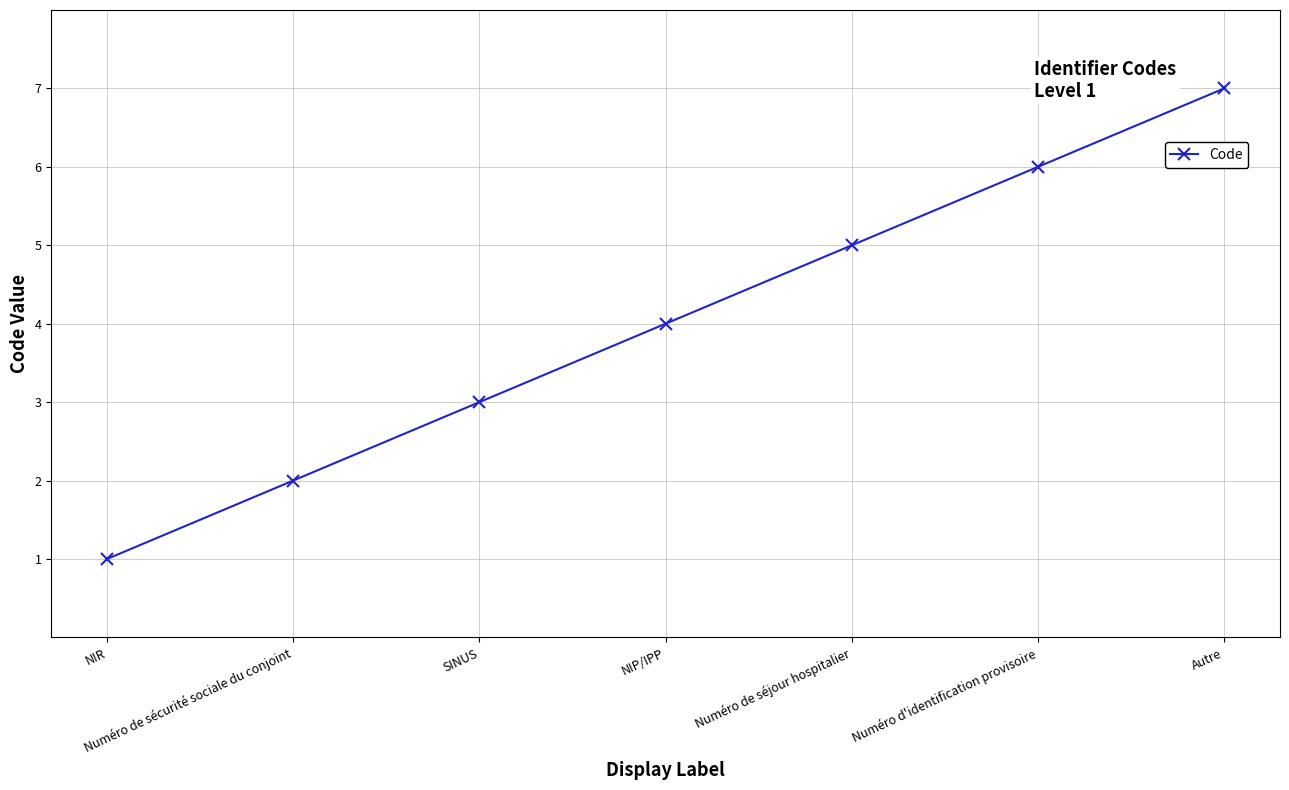

Reading left to right, list all the values displayed in this chart.

1	2	3	4	5	6	7